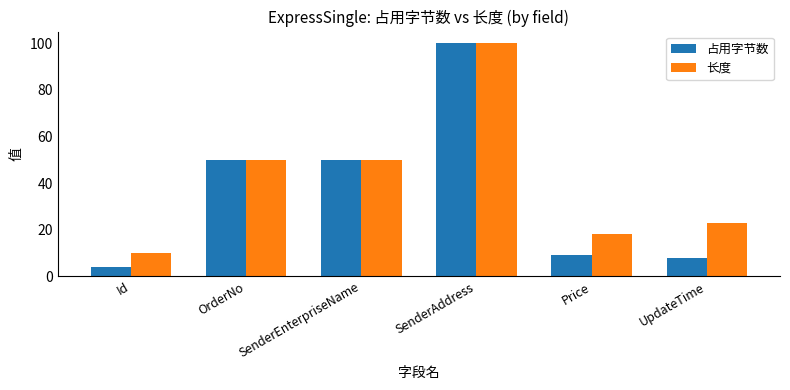

Reading left to right, list all the values displayed in this chart.

占用字节数: 4	50	50	100	9	8
长度: 10	50	50	100	18	23